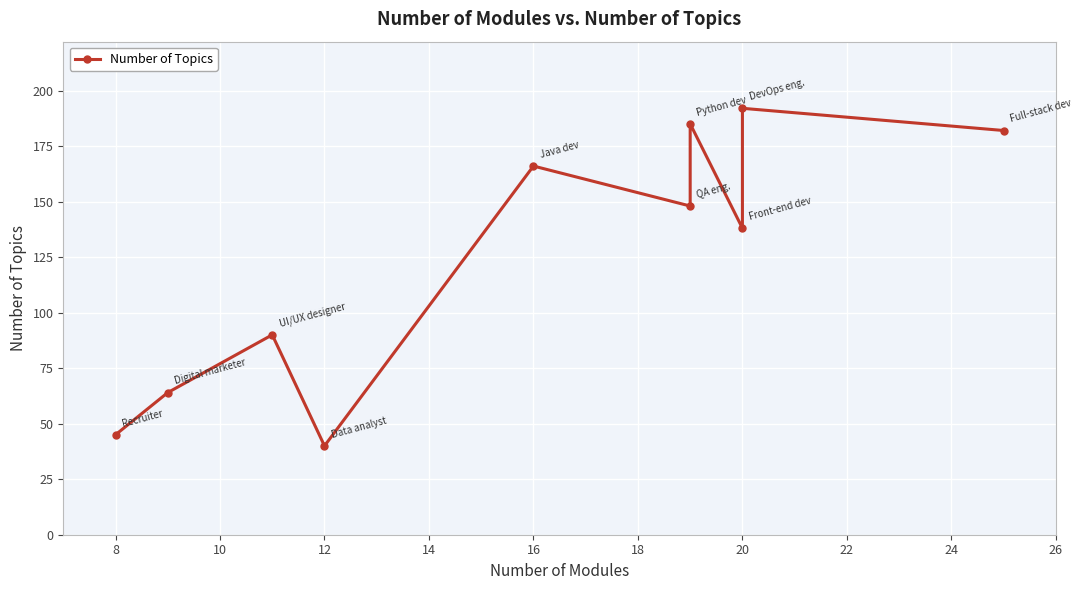

What is the value of the 7th point from the left?

185